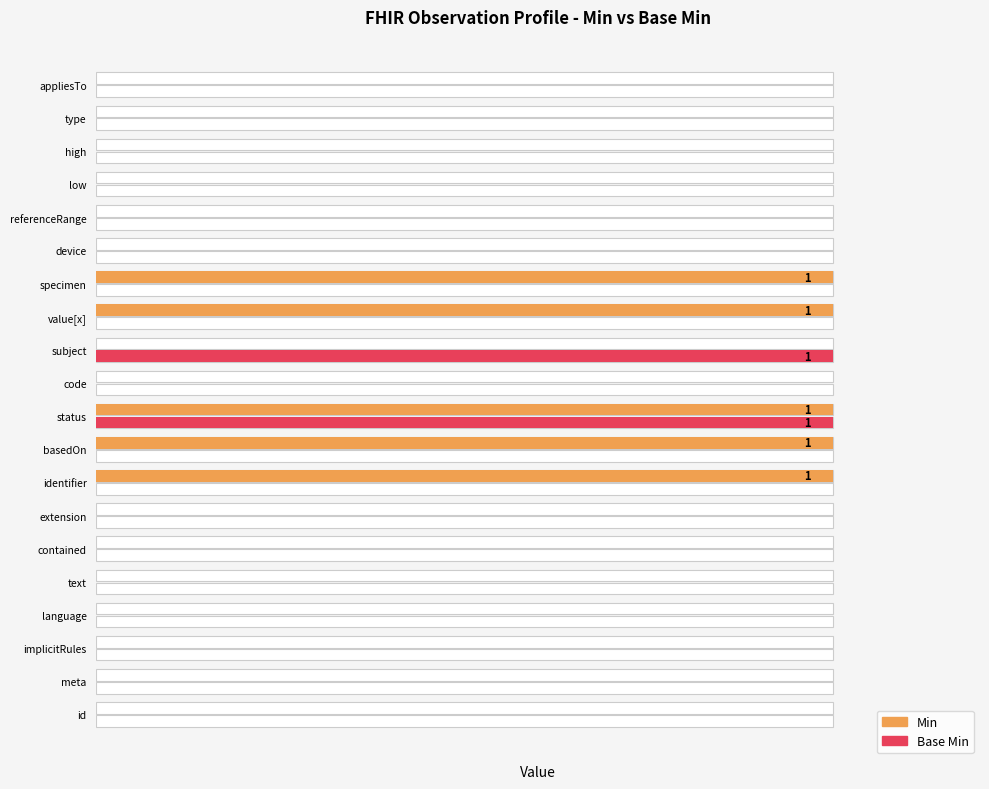

Which series has the largest total across all categories?

Min